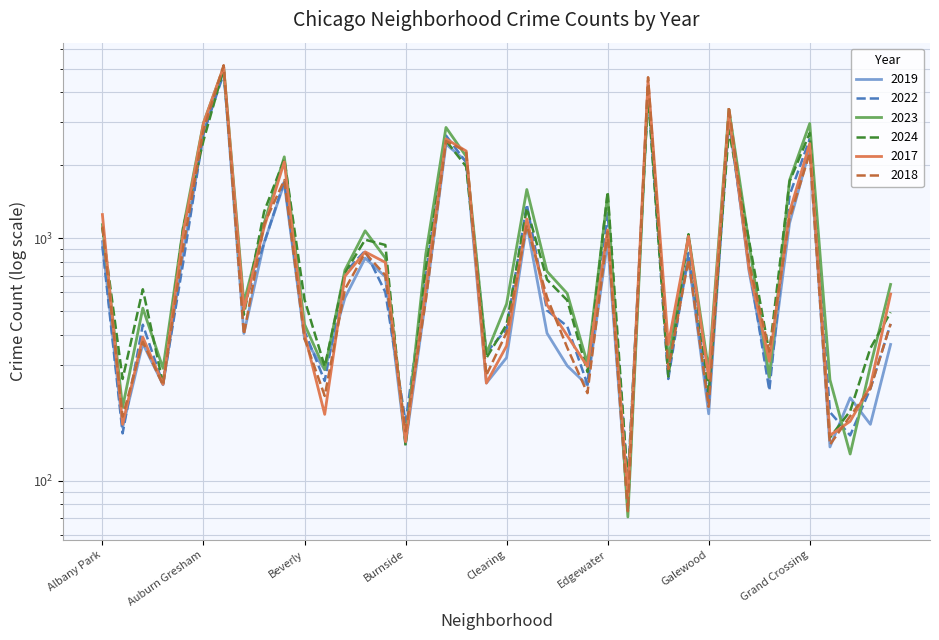

Between Grant Park and Garfield Ridge, which is larger?

Garfield Ridge